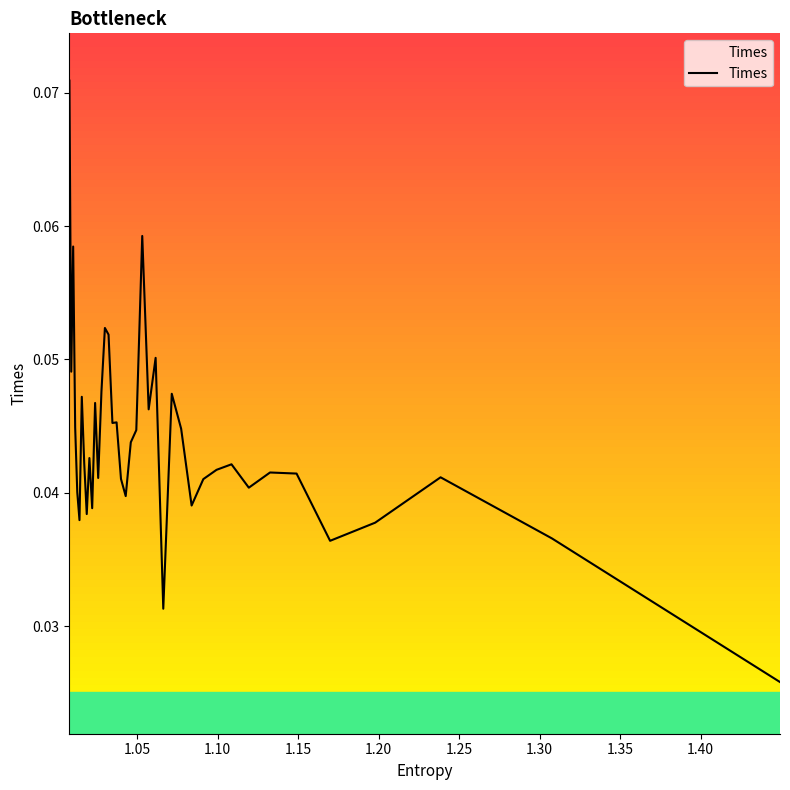

What is the sum of all values?

1.8